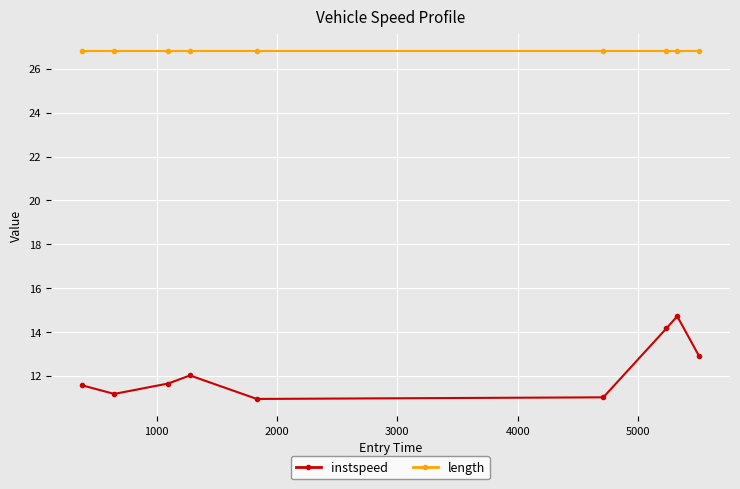

True or false: instspeed and length intersect in this chart.

False